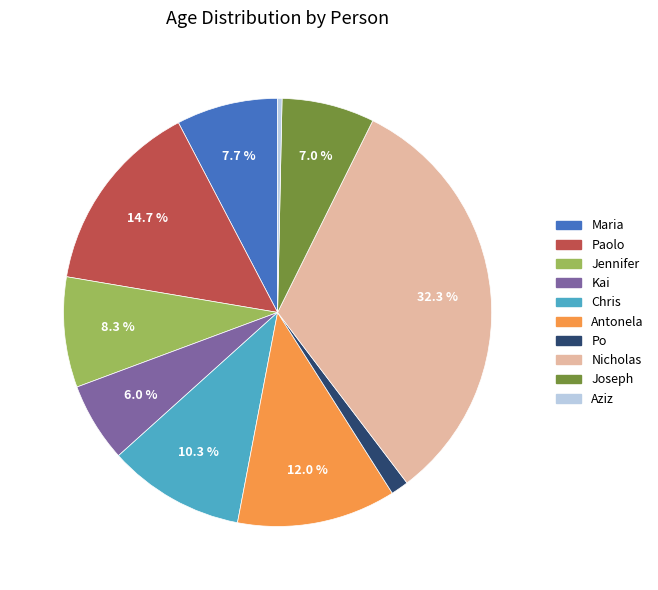

Is there any slice that represents more than half of the pie?

No